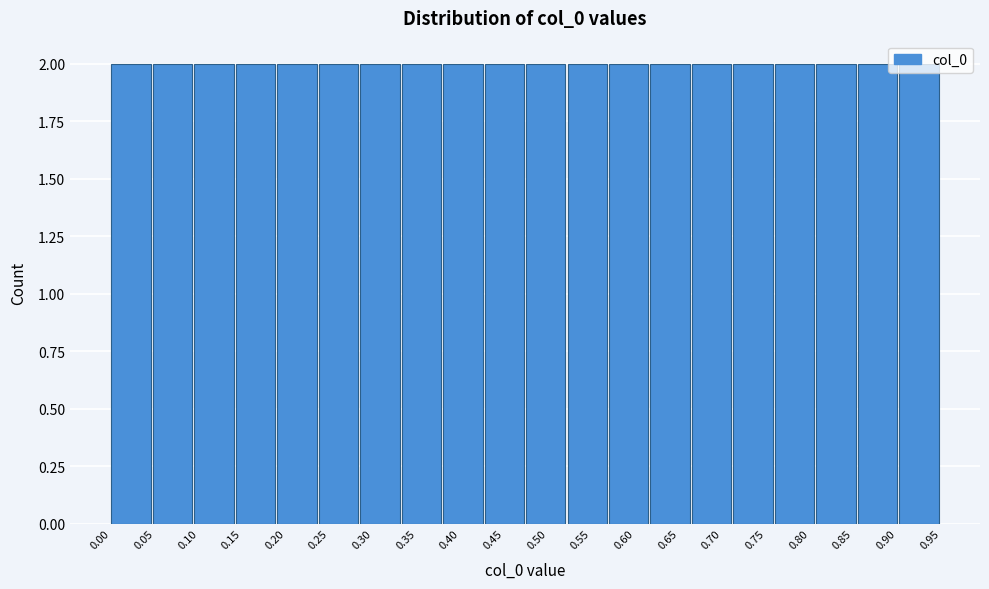

Reading left to right, transcribe this chart: for each bar, give the range it covers on the x-axis and its height. Neither the bar edges nor the heights are printed on the chart, so give them approximately, as read against the axes.

0.000 to 0.050: 2
0.050 to 0.095: 2
0.095 to 0.145: 2
0.145 to 0.190: 2
0.190 to 0.240: 2
0.240 to 0.285: 2
0.285 to 0.335: 2
0.335 to 0.380: 2
0.380 to 0.430: 2
0.430 to 0.475: 2
0.475 to 0.525: 2
0.525 to 0.570: 2
0.570 to 0.620: 2
0.620 to 0.665: 2
0.665 to 0.715: 2
0.715 to 0.760: 2
0.760 to 0.810: 2
0.810 to 0.855: 2
0.855 to 0.905: 2
0.905 to 0.950: 2